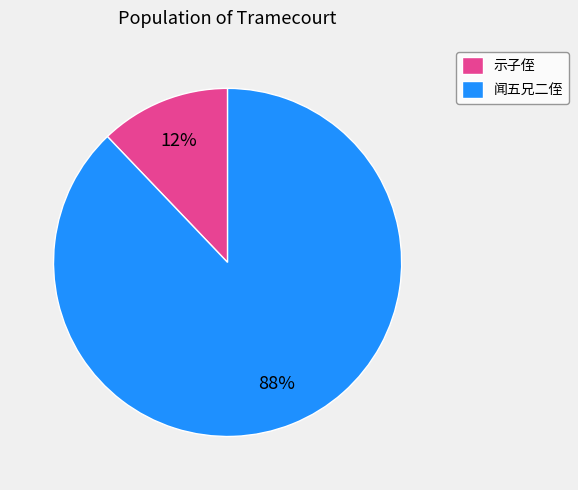

What percentage is the 闻五兄二侄 slice, to the nearest percent?

88%